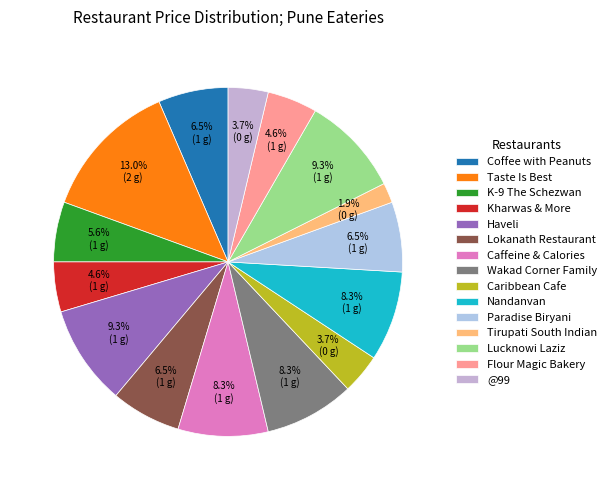

To the nearest percent, what is the average slice percentage?

7%